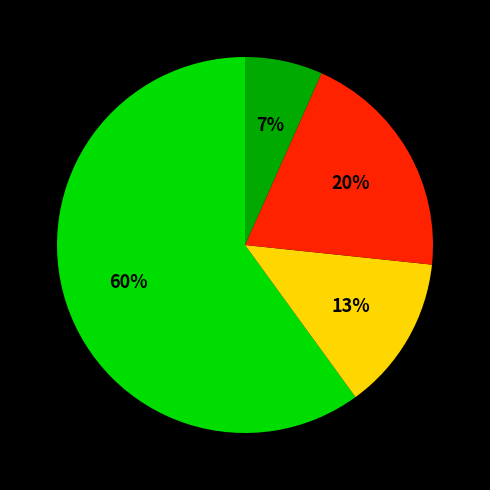

Does any single category account for the majority?

Yes